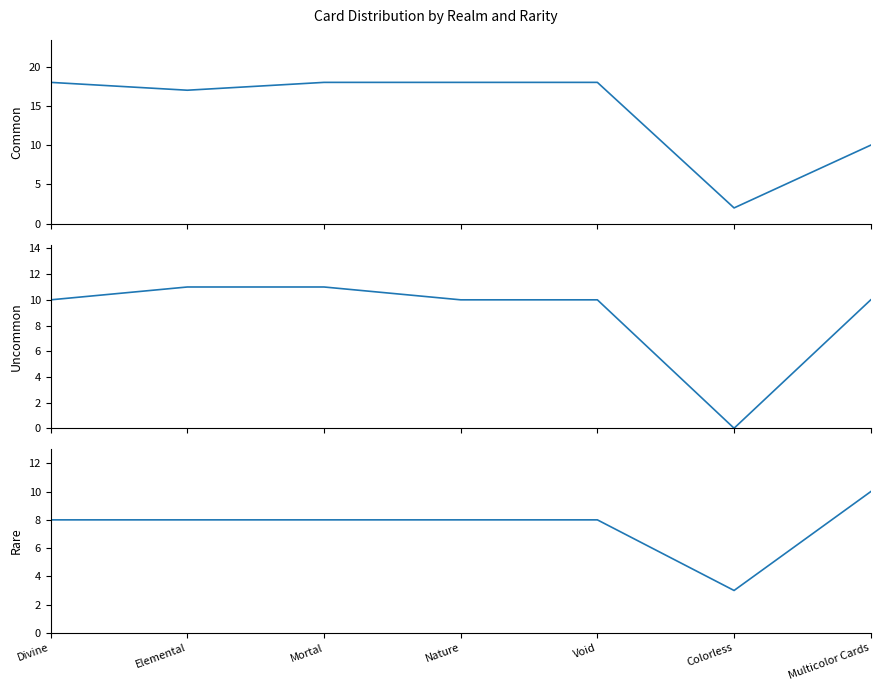

True or false: Rare and Common intersect in this chart.

True